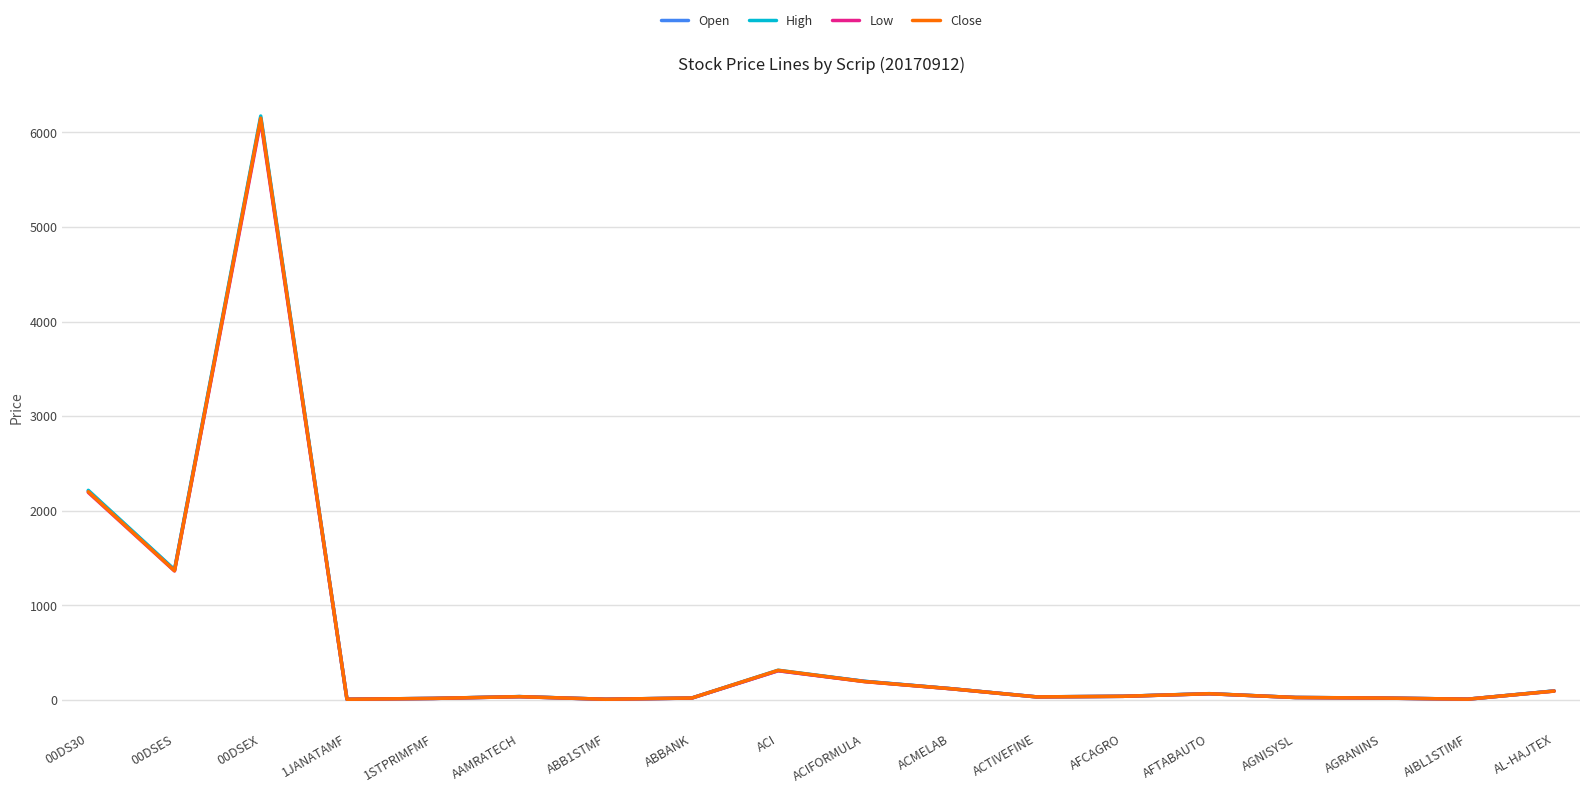

True or false: Close and High cross at least once.

False